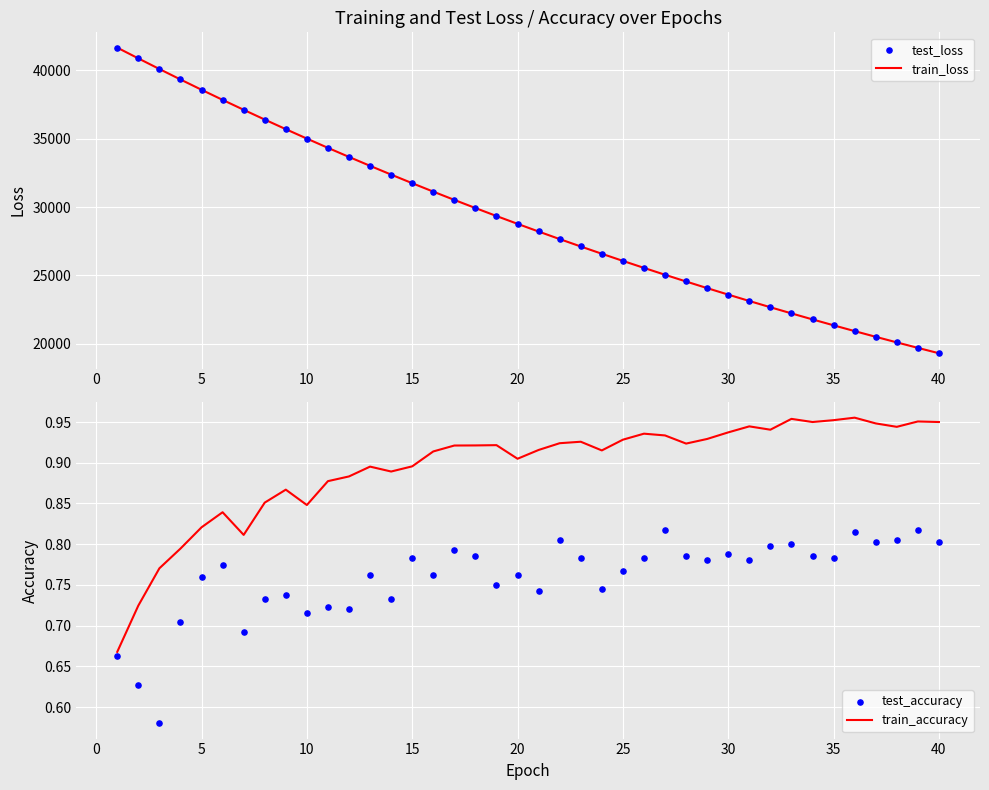

Which series has the widest spread of Y values?

test_loss